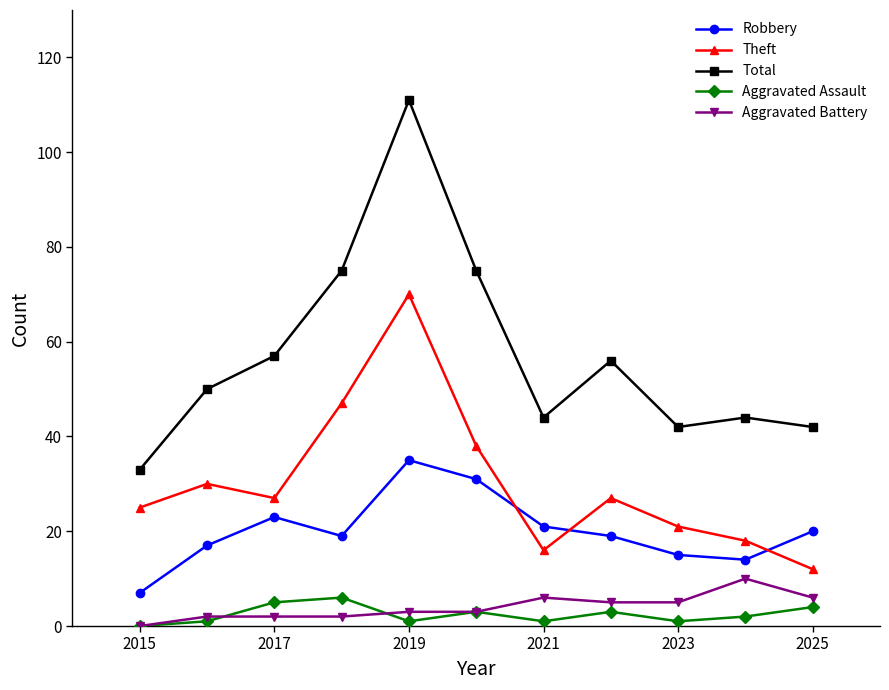

True or false: Aggravated Assault and Total cross at least once.

False